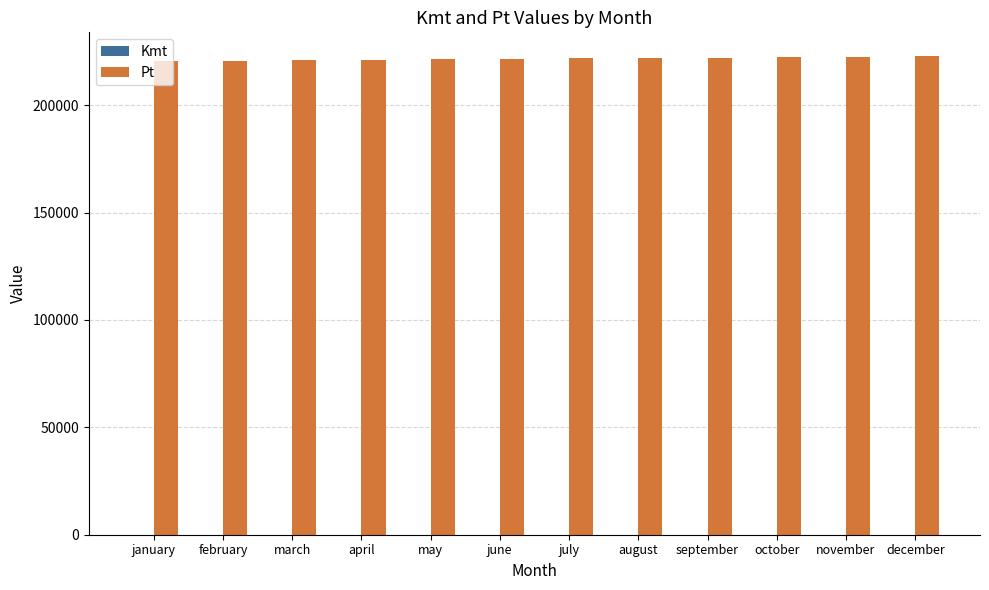

What is the total value across all series at may?

221335.0